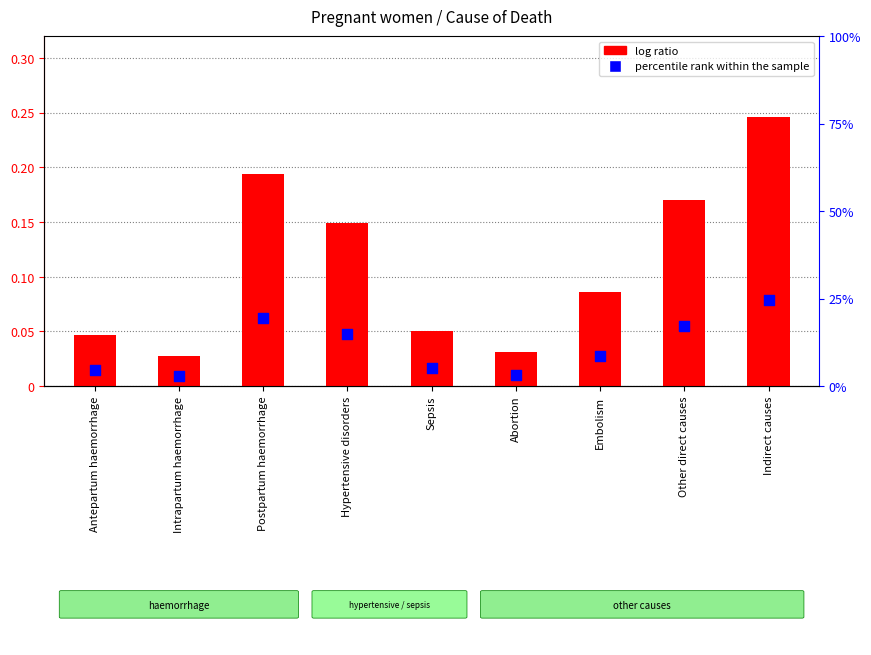

At which category is the sum across all series the highest?

Indirect causes